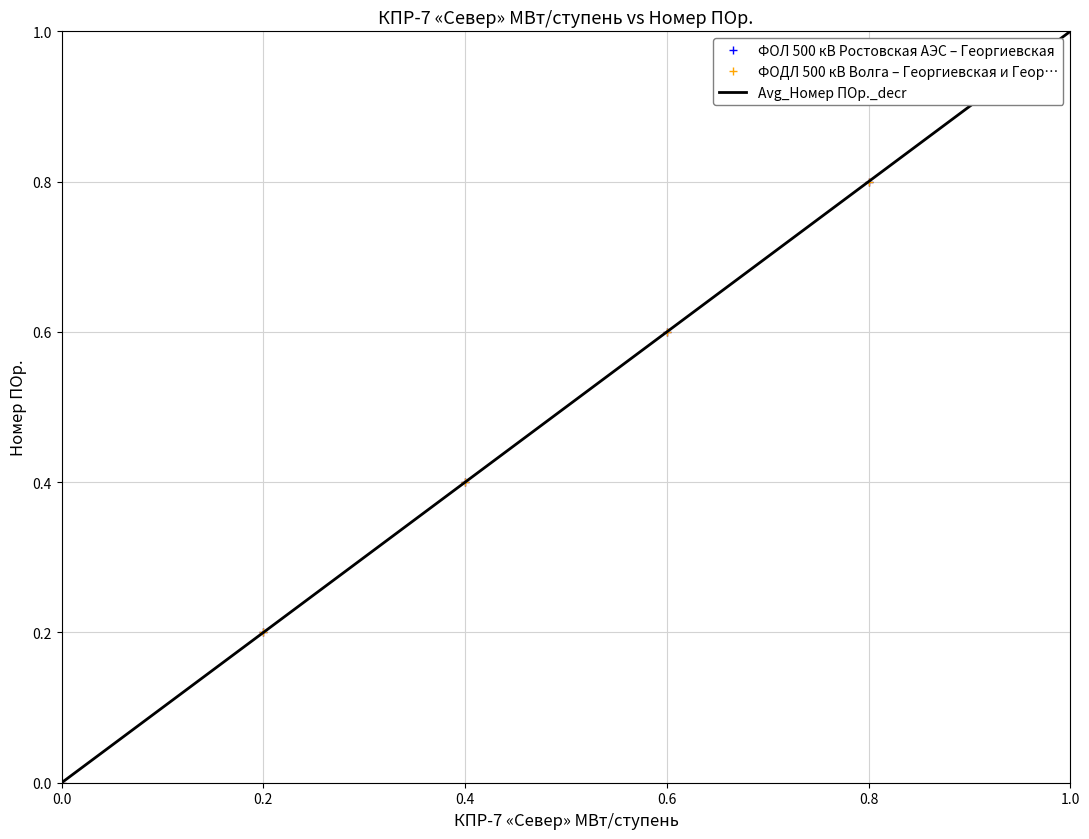

Which series has the largest total across all categories?

ФОЛ 500 кВ Ростовская АЭС – Георгиевская